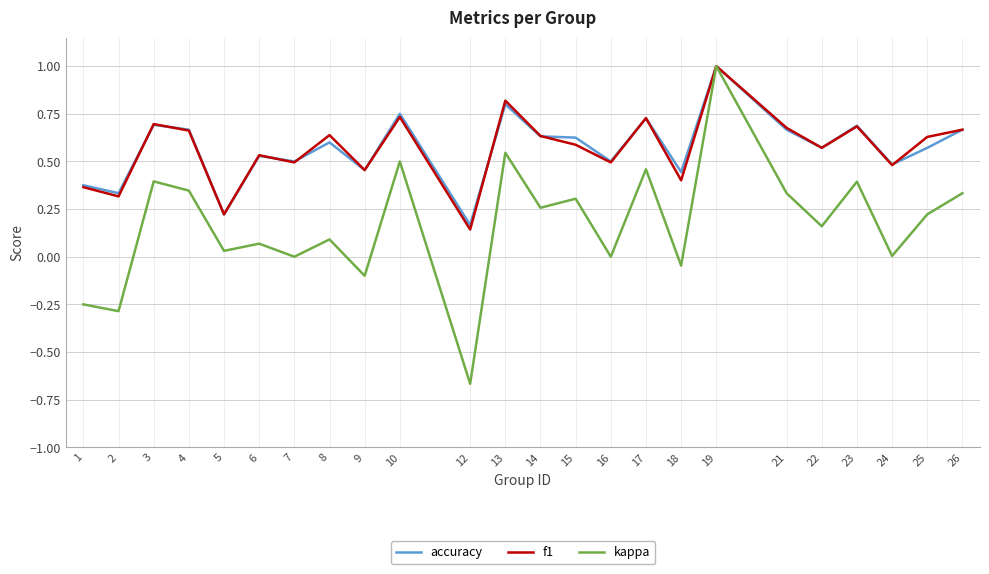

Is it true that f1 equals 0.7 at 3?

True